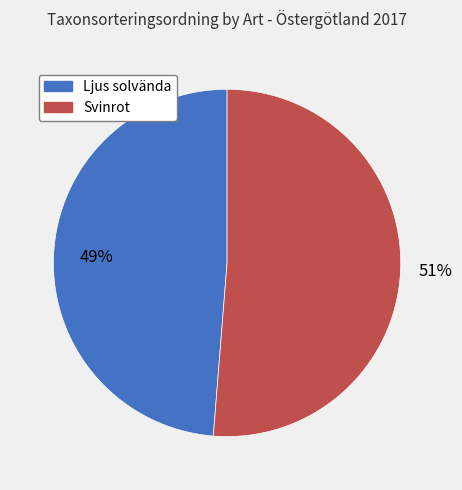

True or false: Ljus solvända accounts for 49% of the total.

True